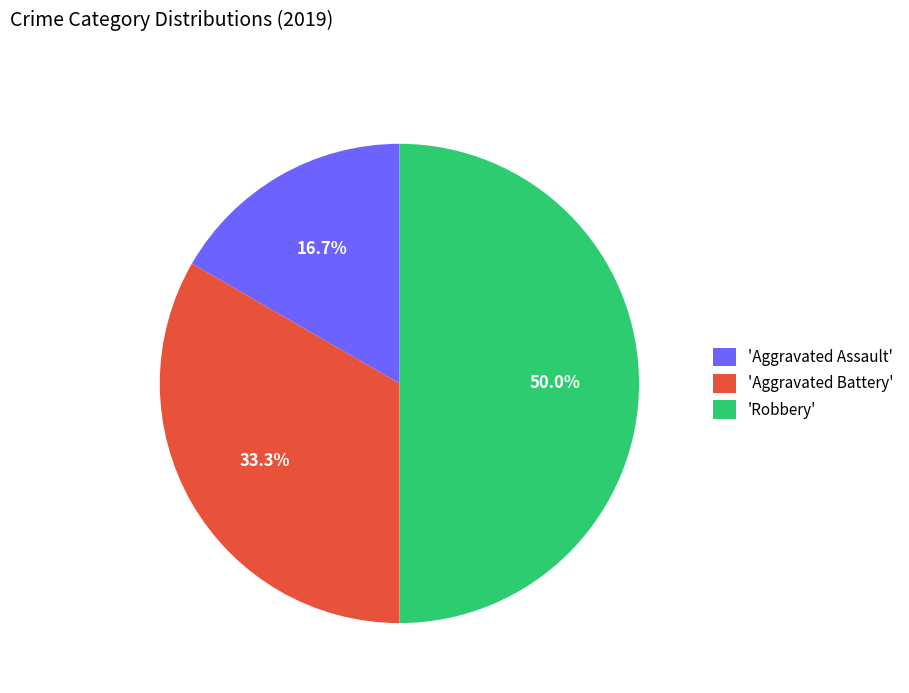

How much of the chart is everything except 'Aggravated Battery'?

66.7%